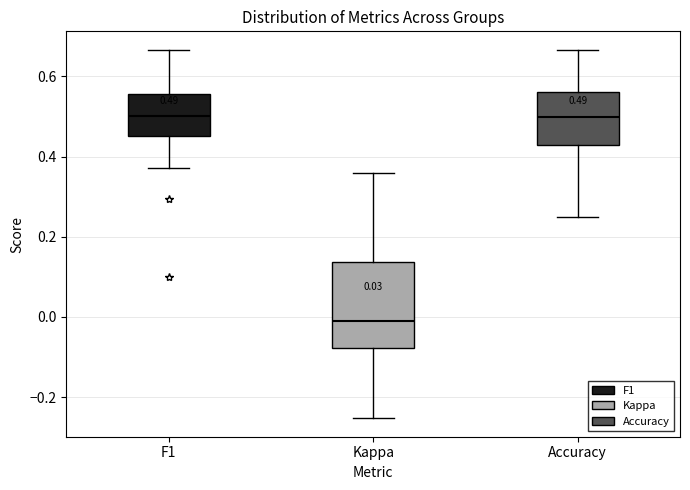

Comparing the boxes themselves (not the whiskers), which one is the tallest?

Kappa